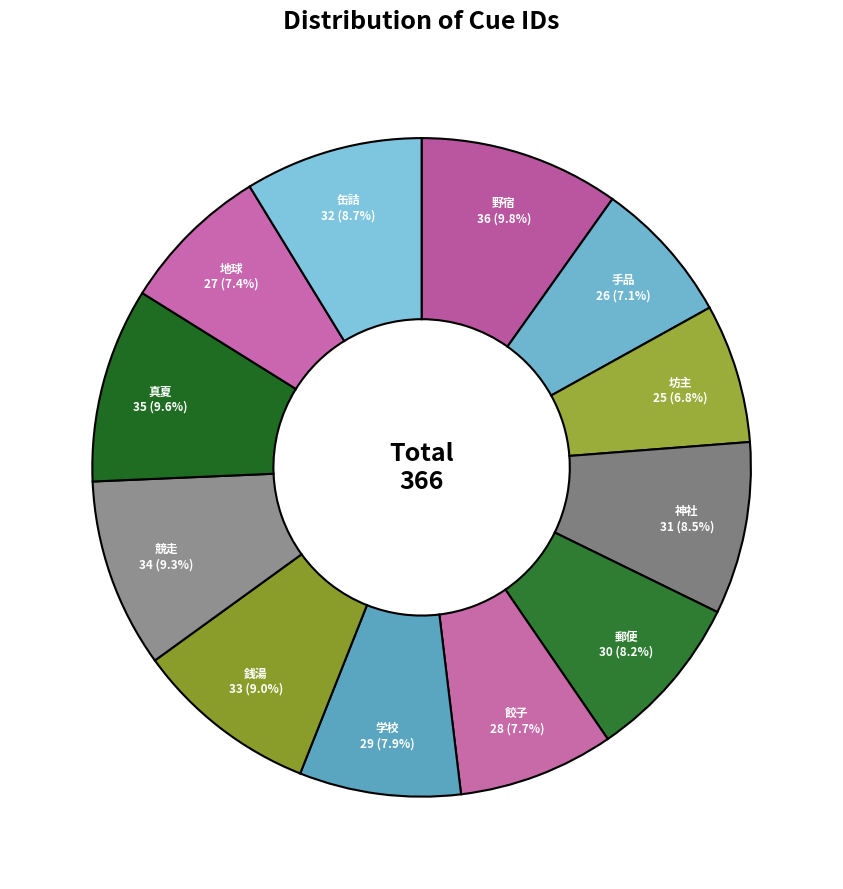

Combined, do 銭湯 and 餃子 account for over 50%?

No